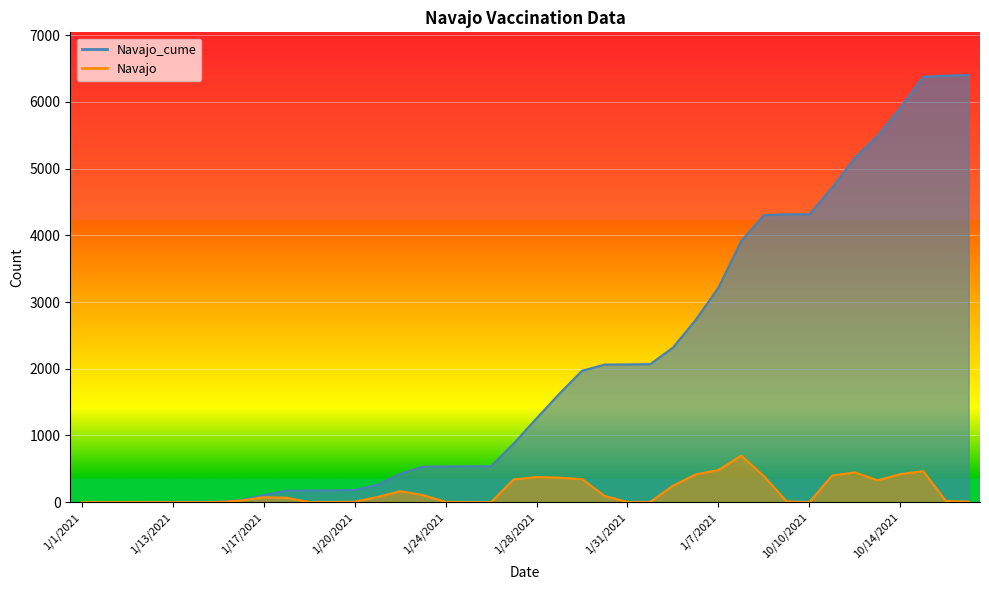

What position from the left is 1/18/2021?

10